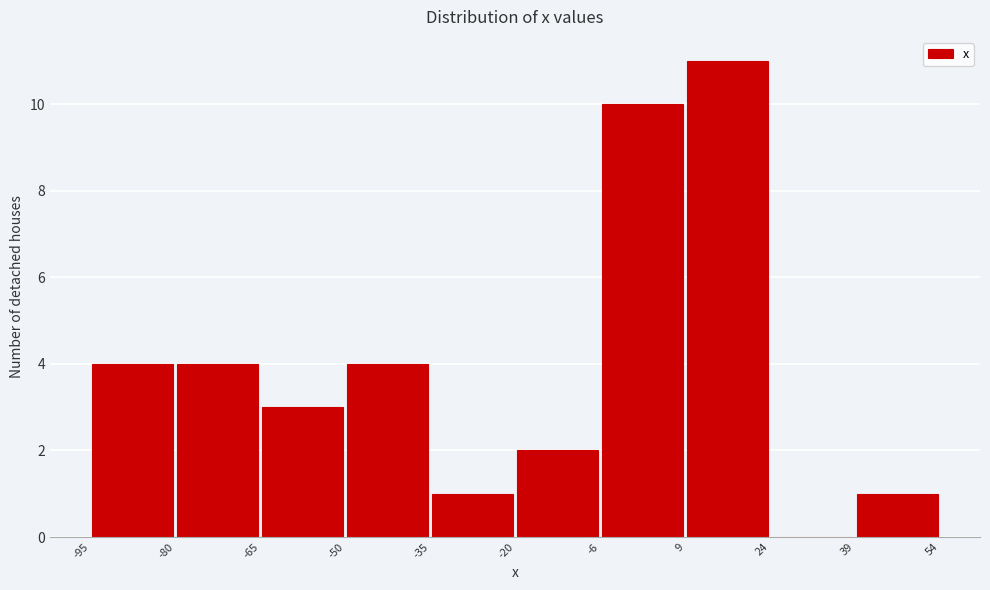

Reading left to right, transcribe this chart: for each bar, give the range it covers on the x-axis and its height. The values are not printed on the chart, so give them approximately, as read against the axis.

-95 to -80: 4
-80 to -65: 4
-65 to -50: 3
-50 to -35: 4
-35 to -20: 1
-20 to -6: 2
-6 to 9: 10
9 to 24: 11
24 to 39: 0
39 to 54: 1